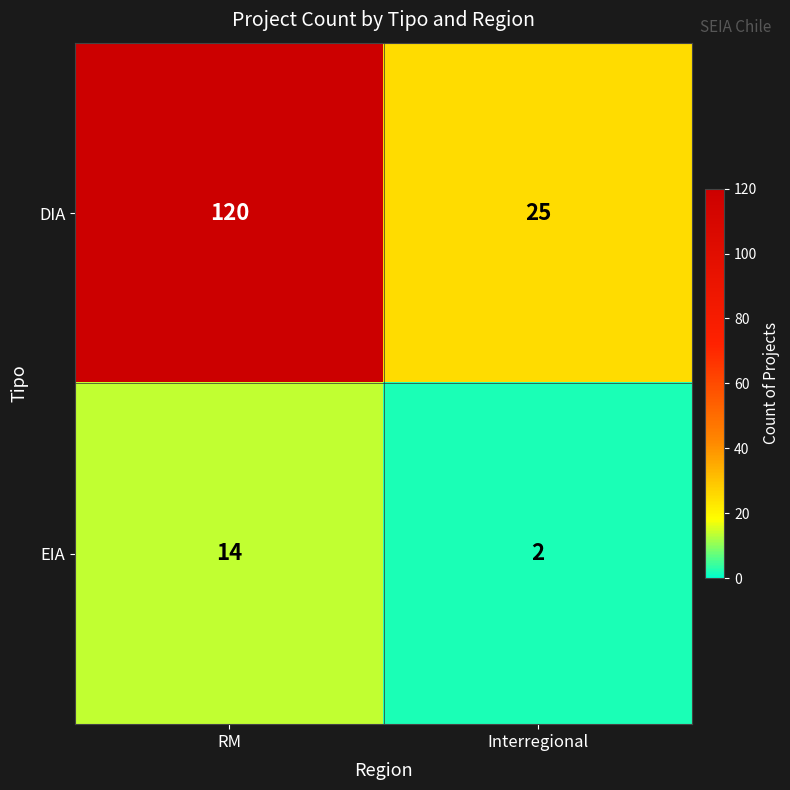

Which category has the highest value across all series?

RM